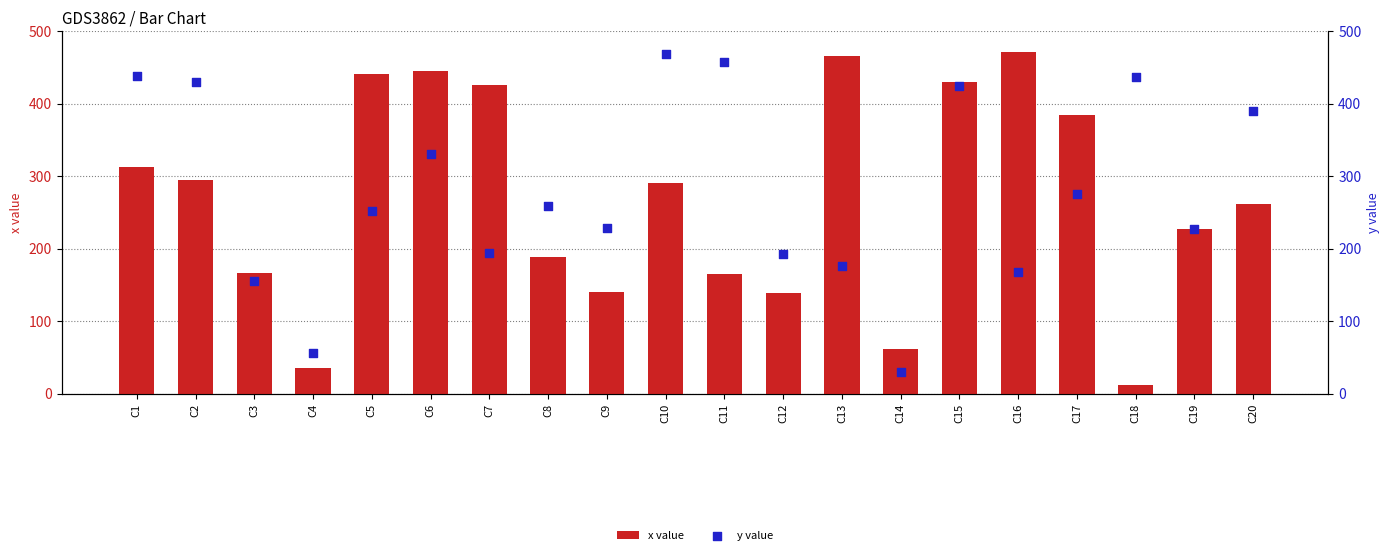

What are all the series names shown in the legend?

x value, y value